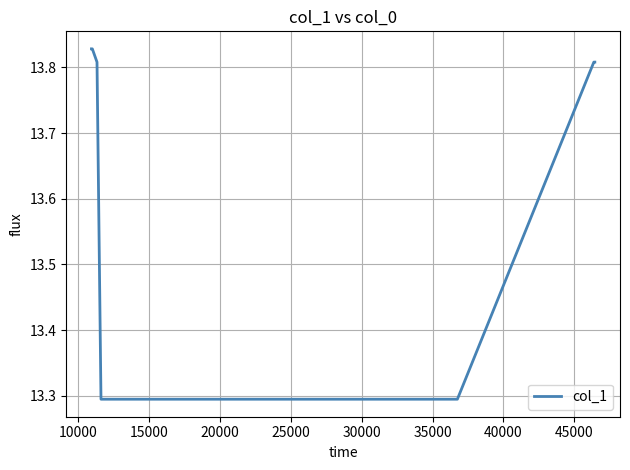

How many lines are shown in the chart?

1